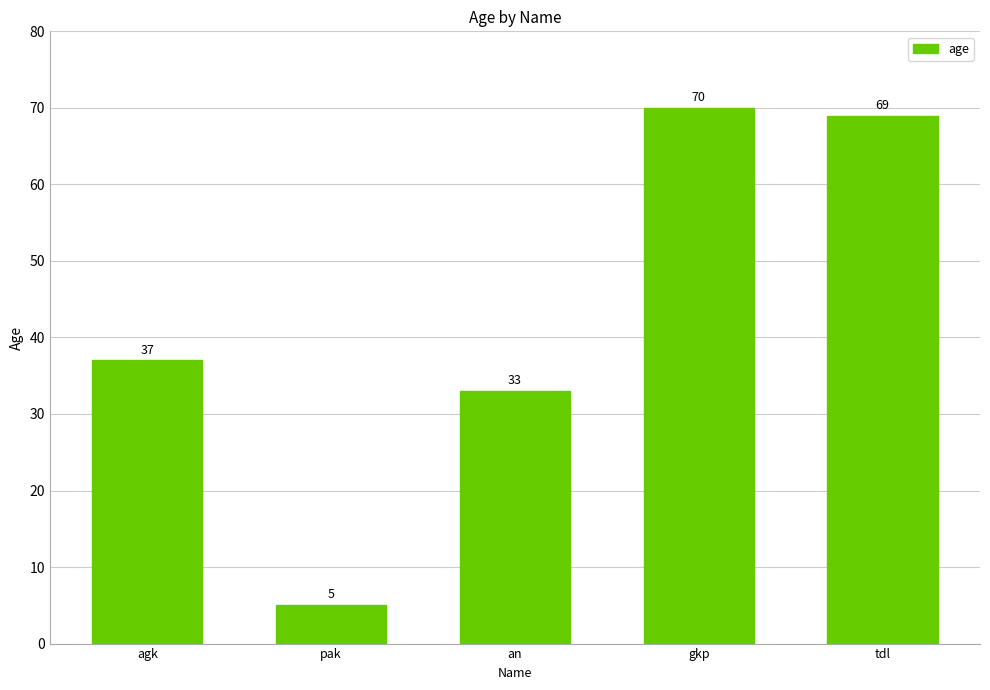

What is the smallest value displayed?

5